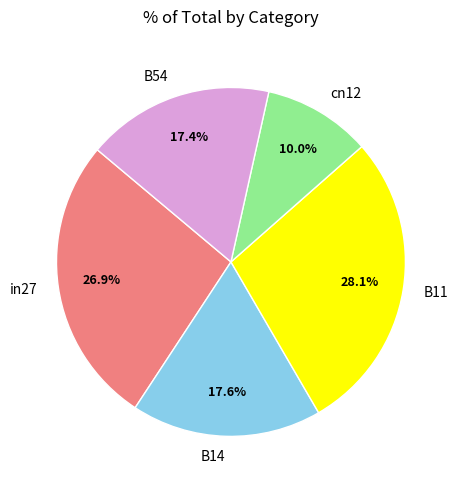

To the nearest percent, what is the average slice percentage?

20%